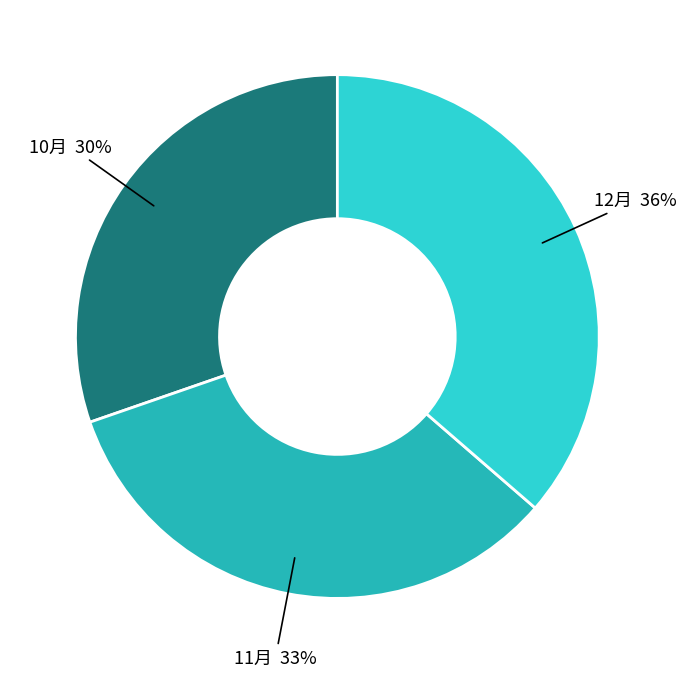

To the nearest percent, what is the average slice percentage?

33%